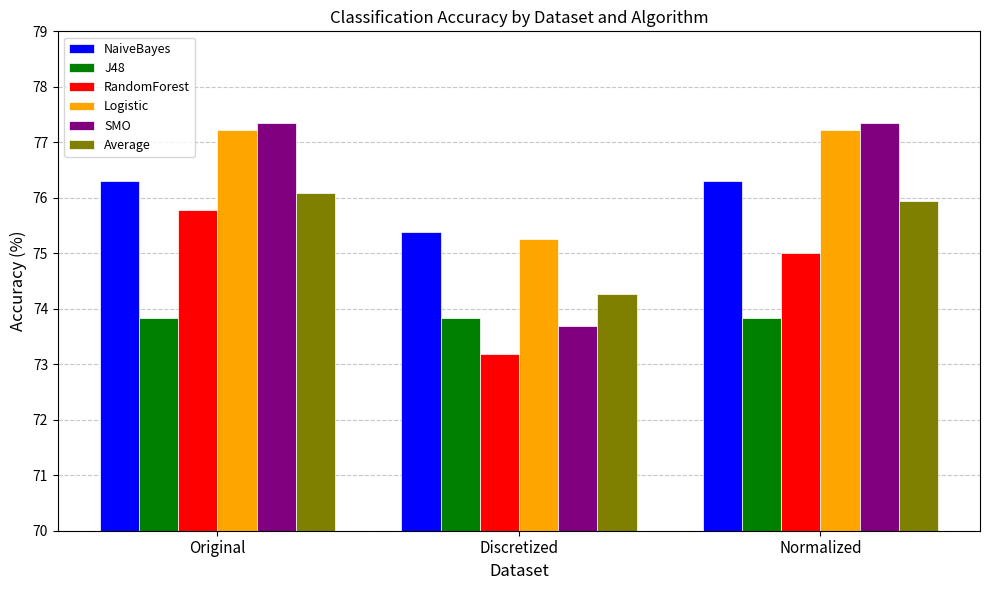

True or false: J48 has a value of 119.9 at Discretized.

False